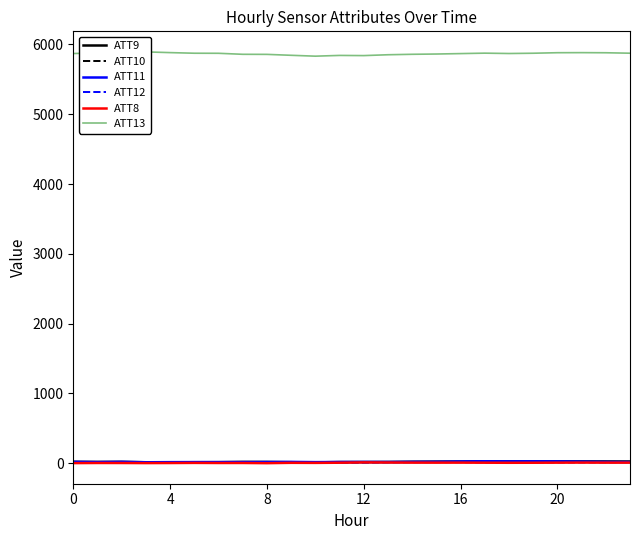

What is the difference between the maximum and minimum values in the ATT8 series?

11.0